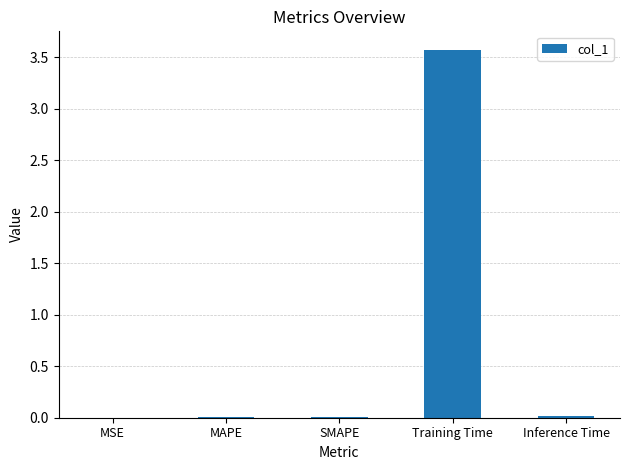

Does the chart contain stacked bars?

No